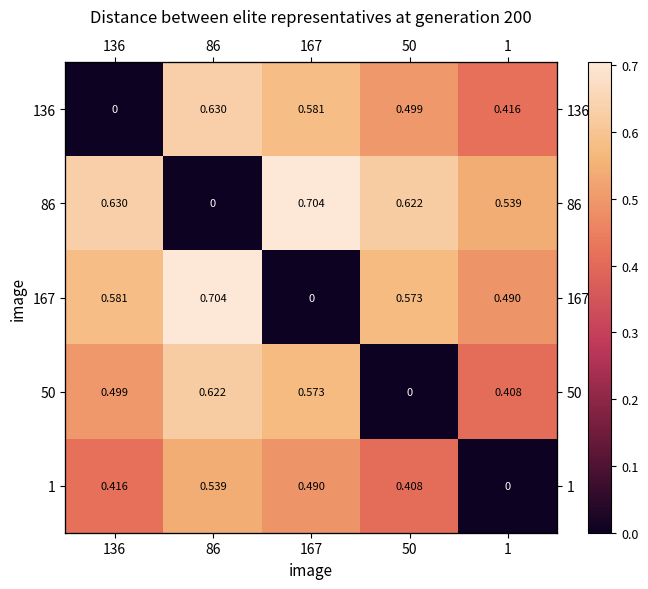

At how many categories does at least one series exceed 0?

5